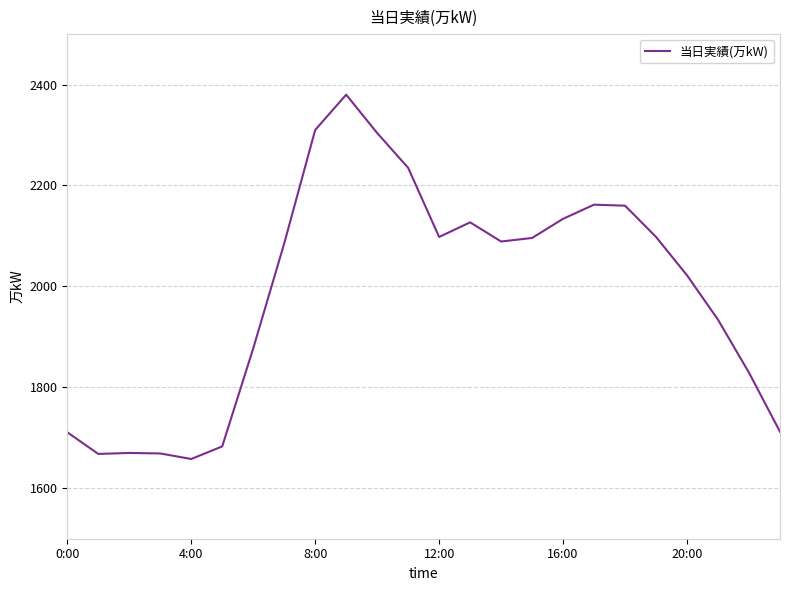

What is the maximum value shown in the chart?

2380